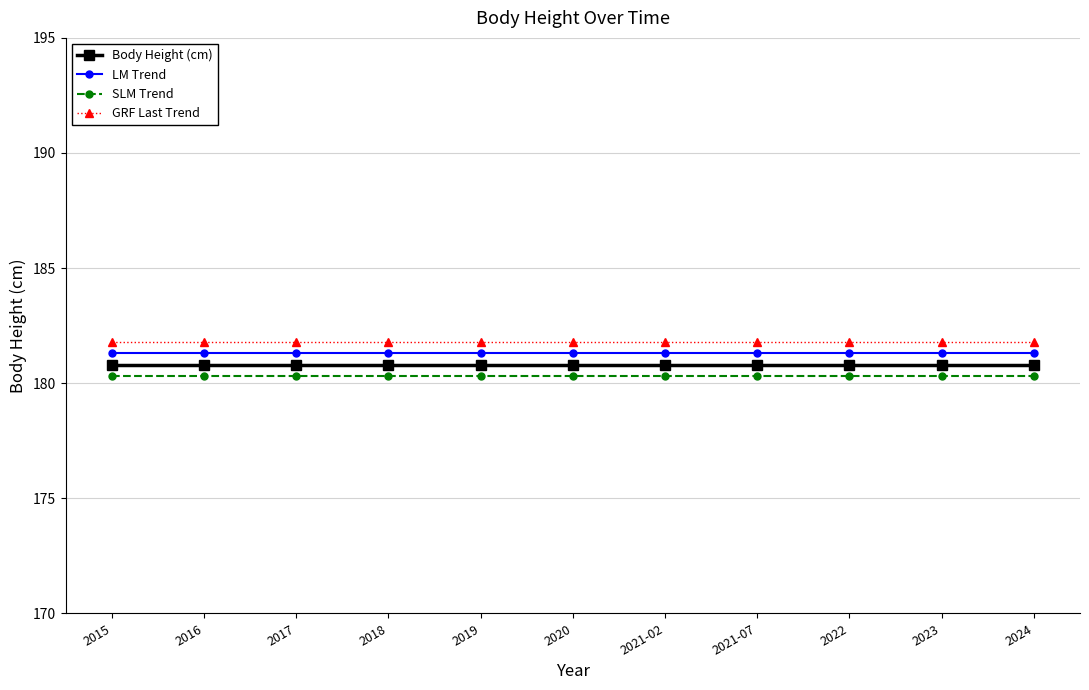

Reading left to right, what are all the values shown in this chart?

Body Height (cm): 2015=180.8	2016=180.8	2017=180.8	2018=180.8	2019=180.8	2020=180.8	2021-02=180.8	2021-07=180.8	2022=180.8	2023=180.8	2024=180.8
LM Trend: 2015=181.3	2016=181.3	2017=181.3	2018=181.3	2019=181.3	2020=181.3	2021-02=181.3	2021-07=181.3	2022=181.3	2023=181.3	2024=181.3
SLM Trend: 2015=180.3	2016=180.3	2017=180.3	2018=180.3	2019=180.3	2020=180.3	2021-02=180.3	2021-07=180.3	2022=180.3	2023=180.3	2024=180.3
GRF Last Trend: 2015=181.8	2016=181.8	2017=181.8	2018=181.8	2019=181.8	2020=181.8	2021-02=181.8	2021-07=181.8	2022=181.8	2023=181.8	2024=181.8